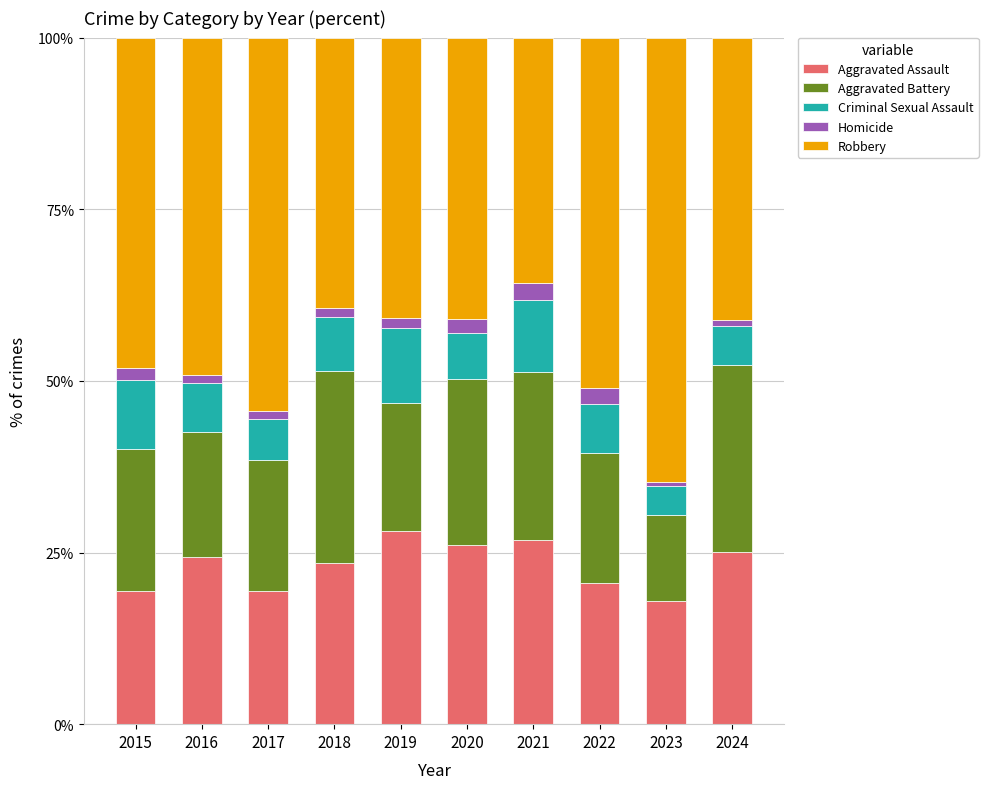

Does the chart contain any negative values?

No